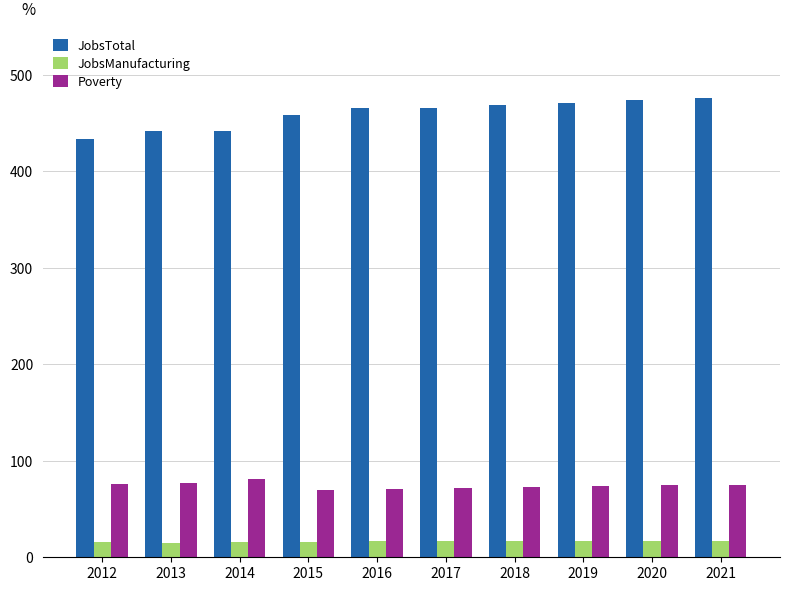

How many bars are there in total?

30